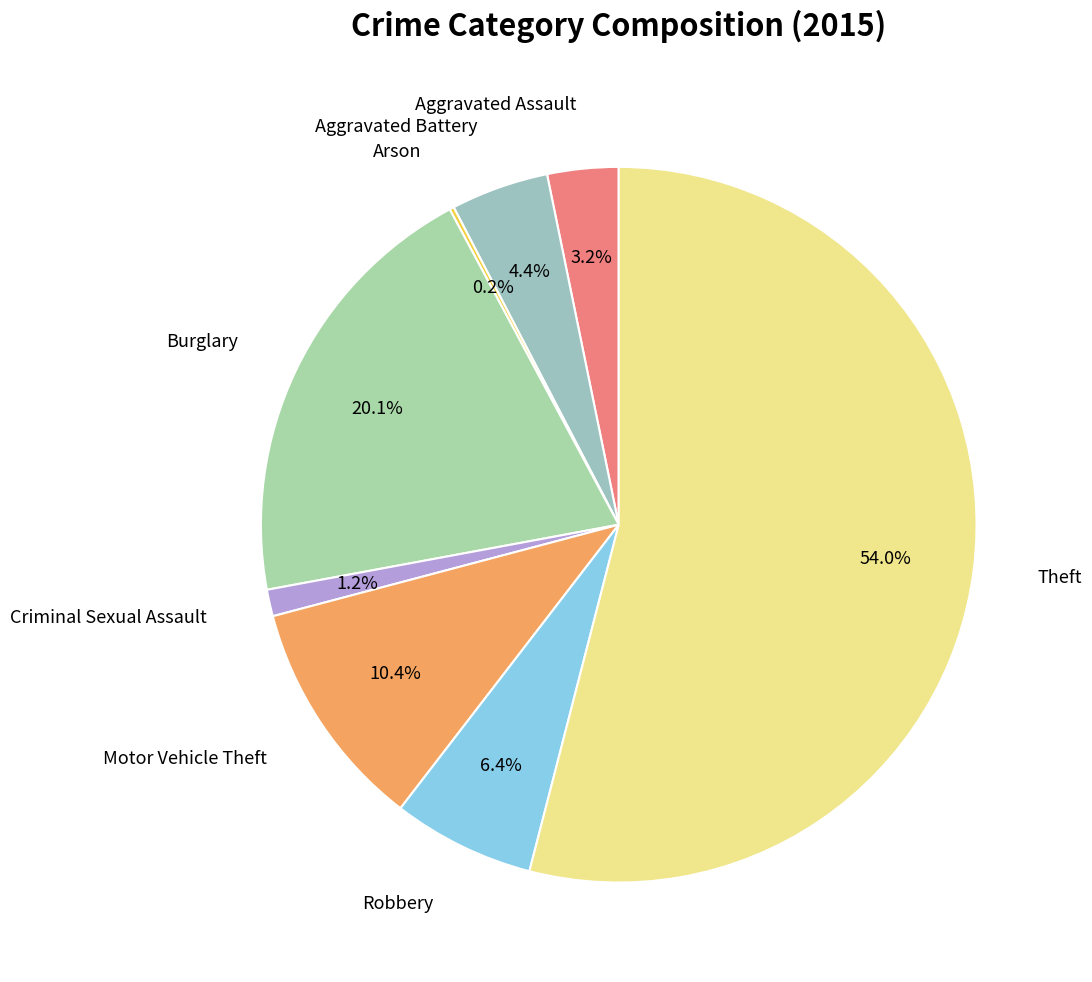

Count the number of slices in the pie.

8